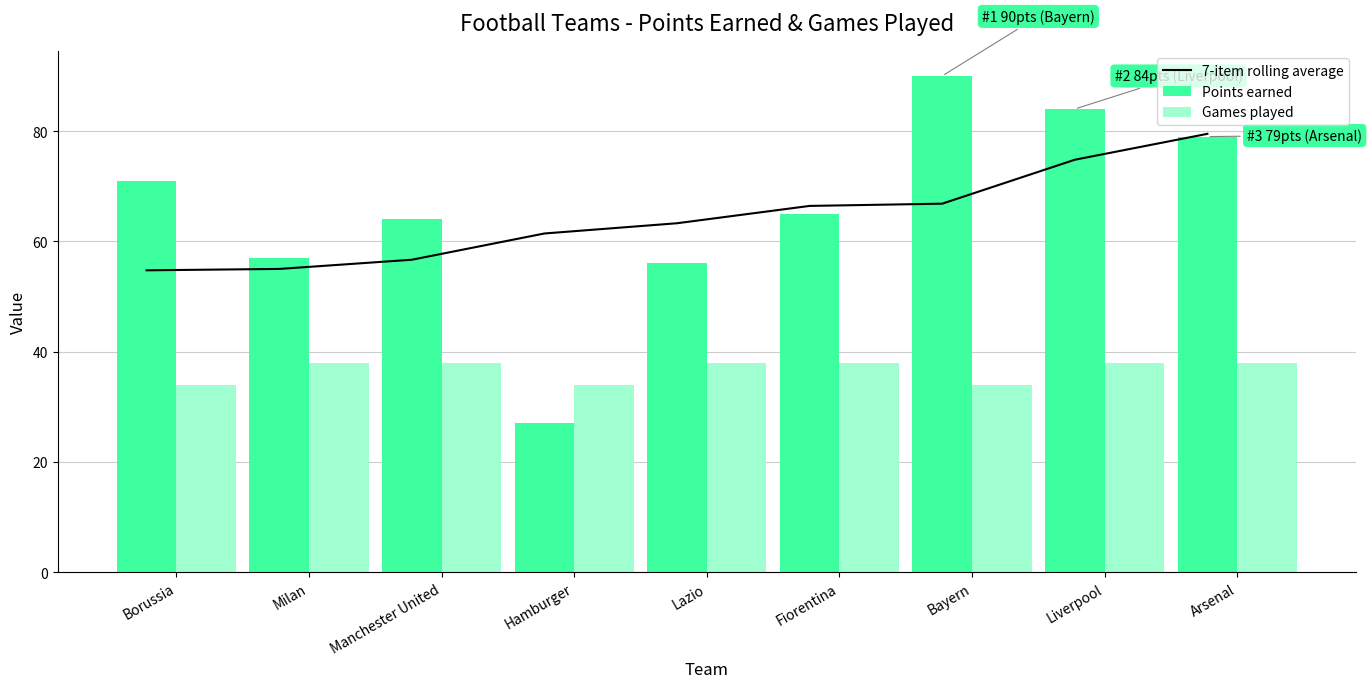

Reading left to right, transcribe all the data shown in this chart.

7-item rolling average: Borussia=54.8	Milan=55.0	Manchester United=56.7	Hamburger=61.4	Lazio=63.3	Fiorentina=66.4	Bayern=66.8	Liverpool=74.8	Arsenal=79.5
Points earned: Borussia=71.0	Milan=57.0	Manchester United=64.0	Hamburger=27.0	Lazio=56.0	Fiorentina=65.0	Bayern=90.0	Liverpool=84.0	Arsenal=79.0
Games played: Borussia=34.0	Milan=38.0	Manchester United=38.0	Hamburger=34.0	Lazio=38.0	Fiorentina=38.0	Bayern=34.0	Liverpool=38.0	Arsenal=38.0